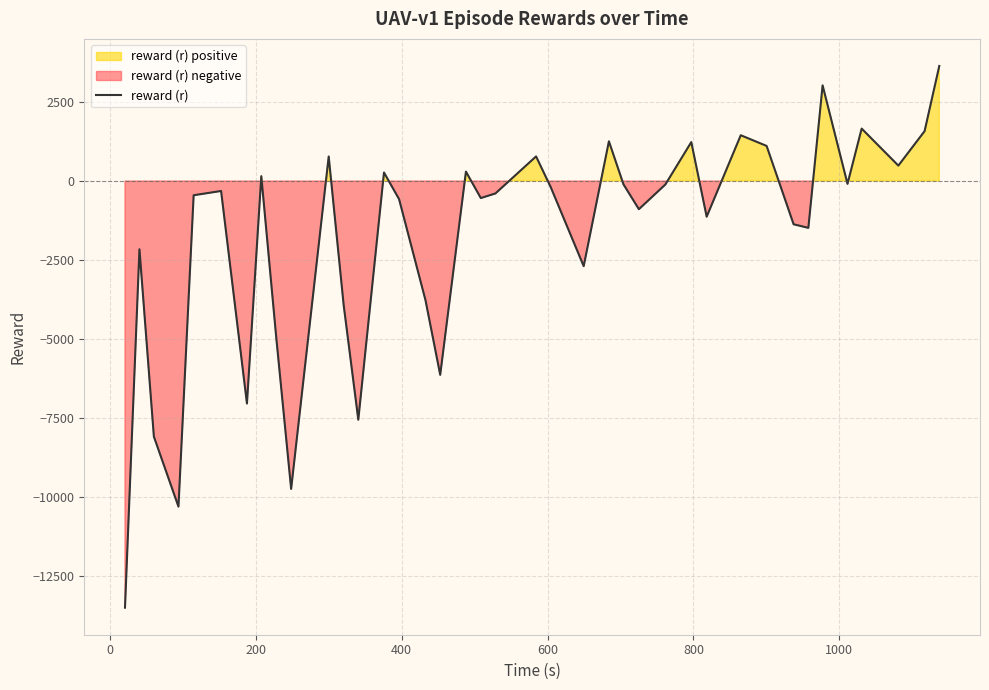

What is the average value?

-1791.7